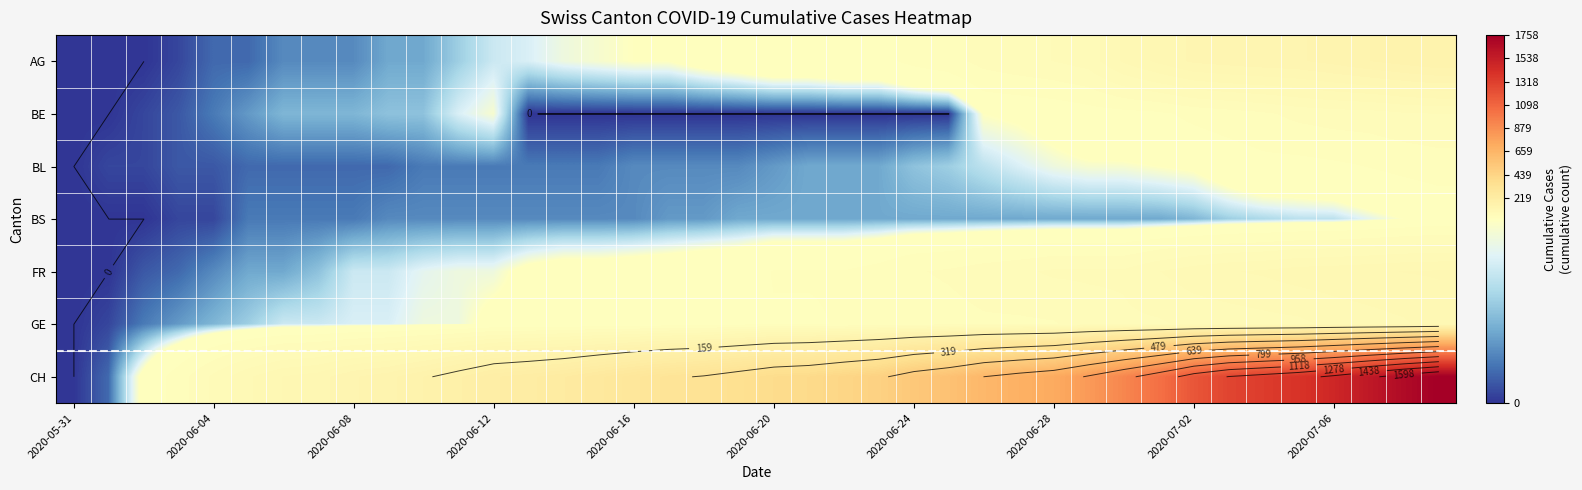

What is the difference between the maximum and minimum values in the BL series?

38